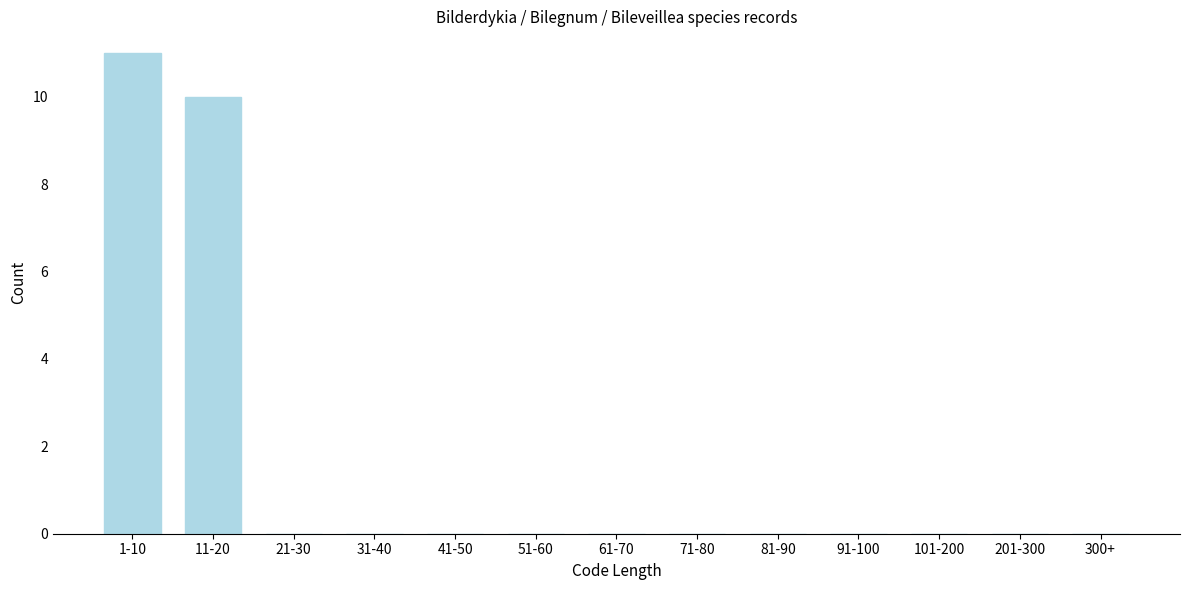

Reading right to left, list all the values displayed in this chart.

300+=0	201-300=0	101-200=0	91-100=0	81-90=0	71-80=0	61-70=0	51-60=0	41-50=0	31-40=0	21-30=0	11-20=10	1-10=11